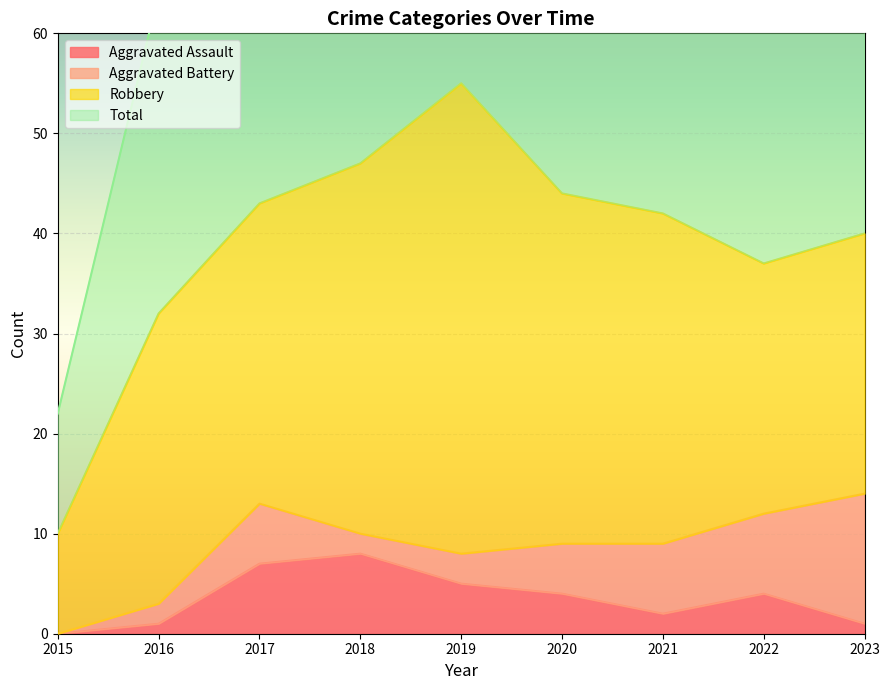

True or false: Aggravated Assault has a value of 1 at 2023.

True